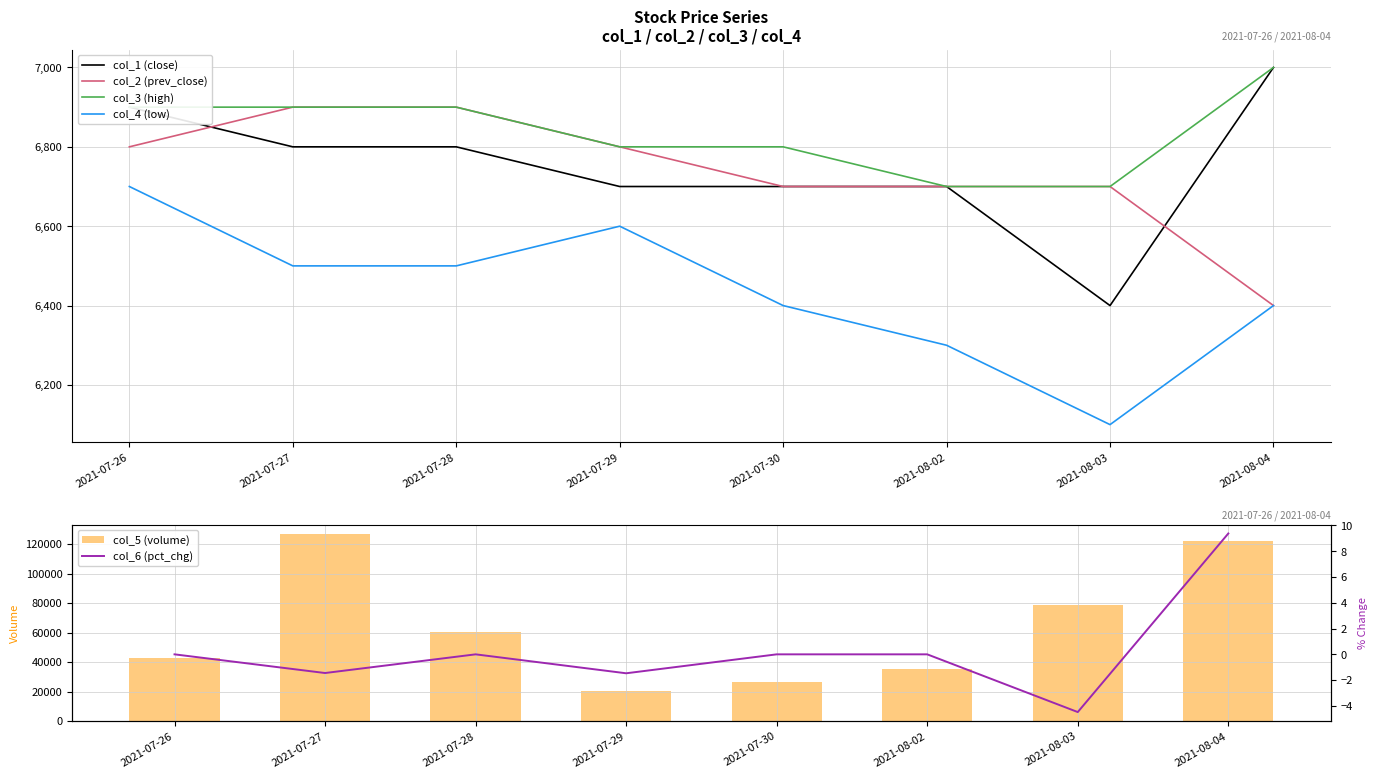

The col_4 (low) series shows 9979 at 2021-07-27. True or false?

False